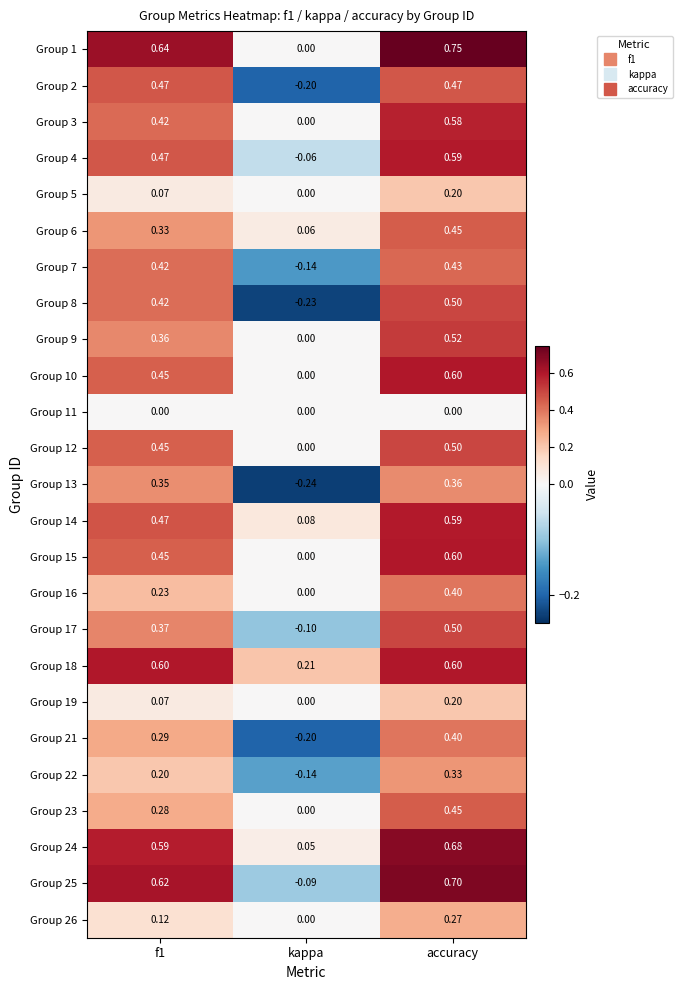

Which category has the lowest value in the Group 12 series?

kappa